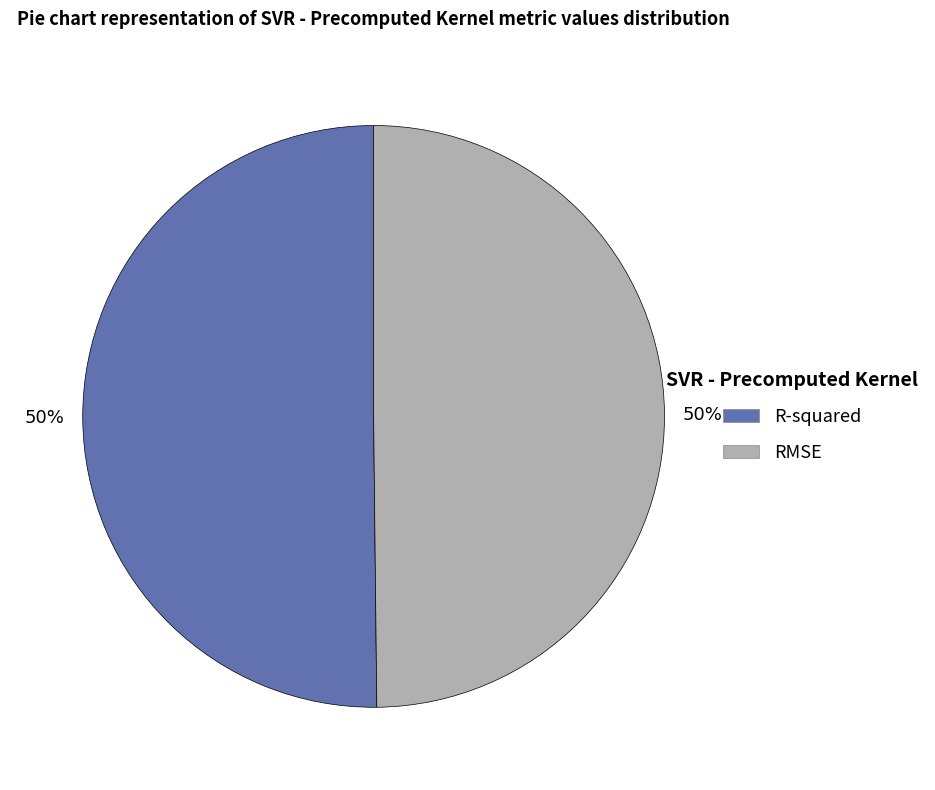

To the nearest percent, what is the average slice percentage?

50%